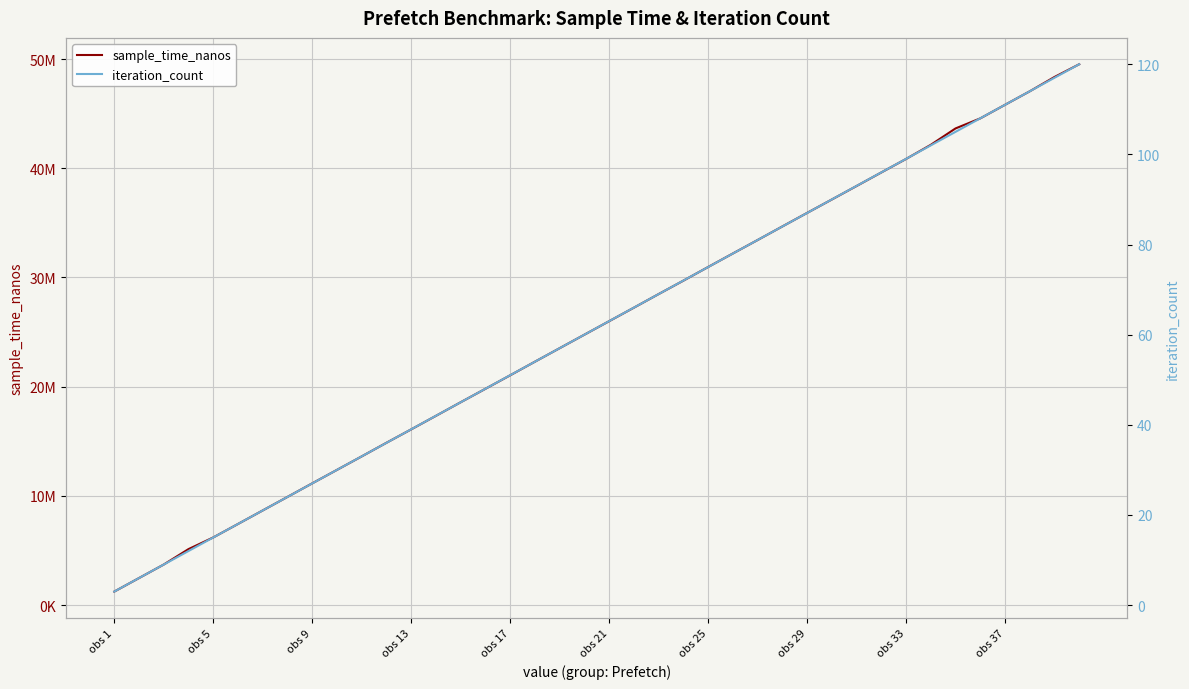

How many lines are shown in the chart?

2